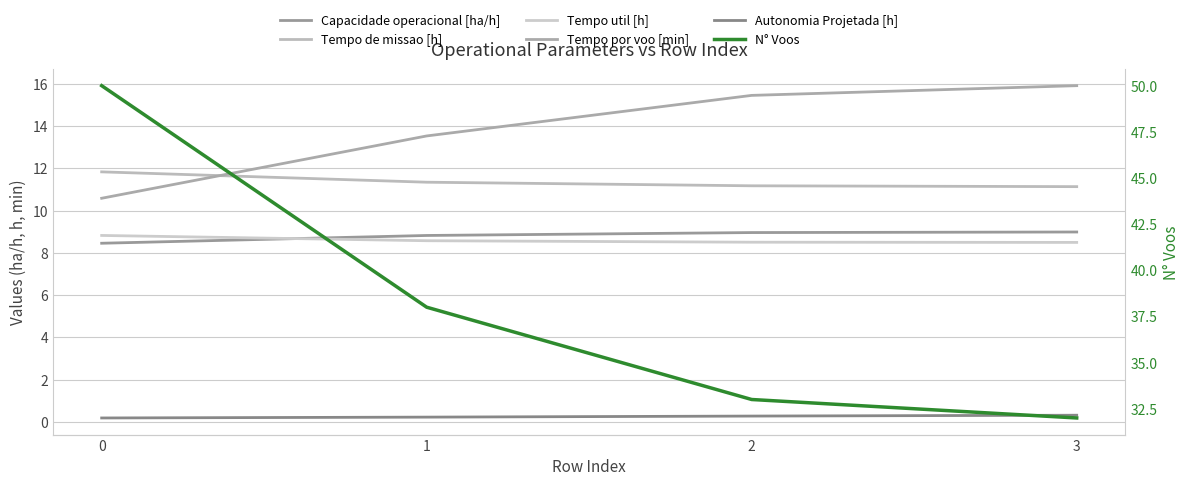

What is the minimum value shown in the chart?

0.2